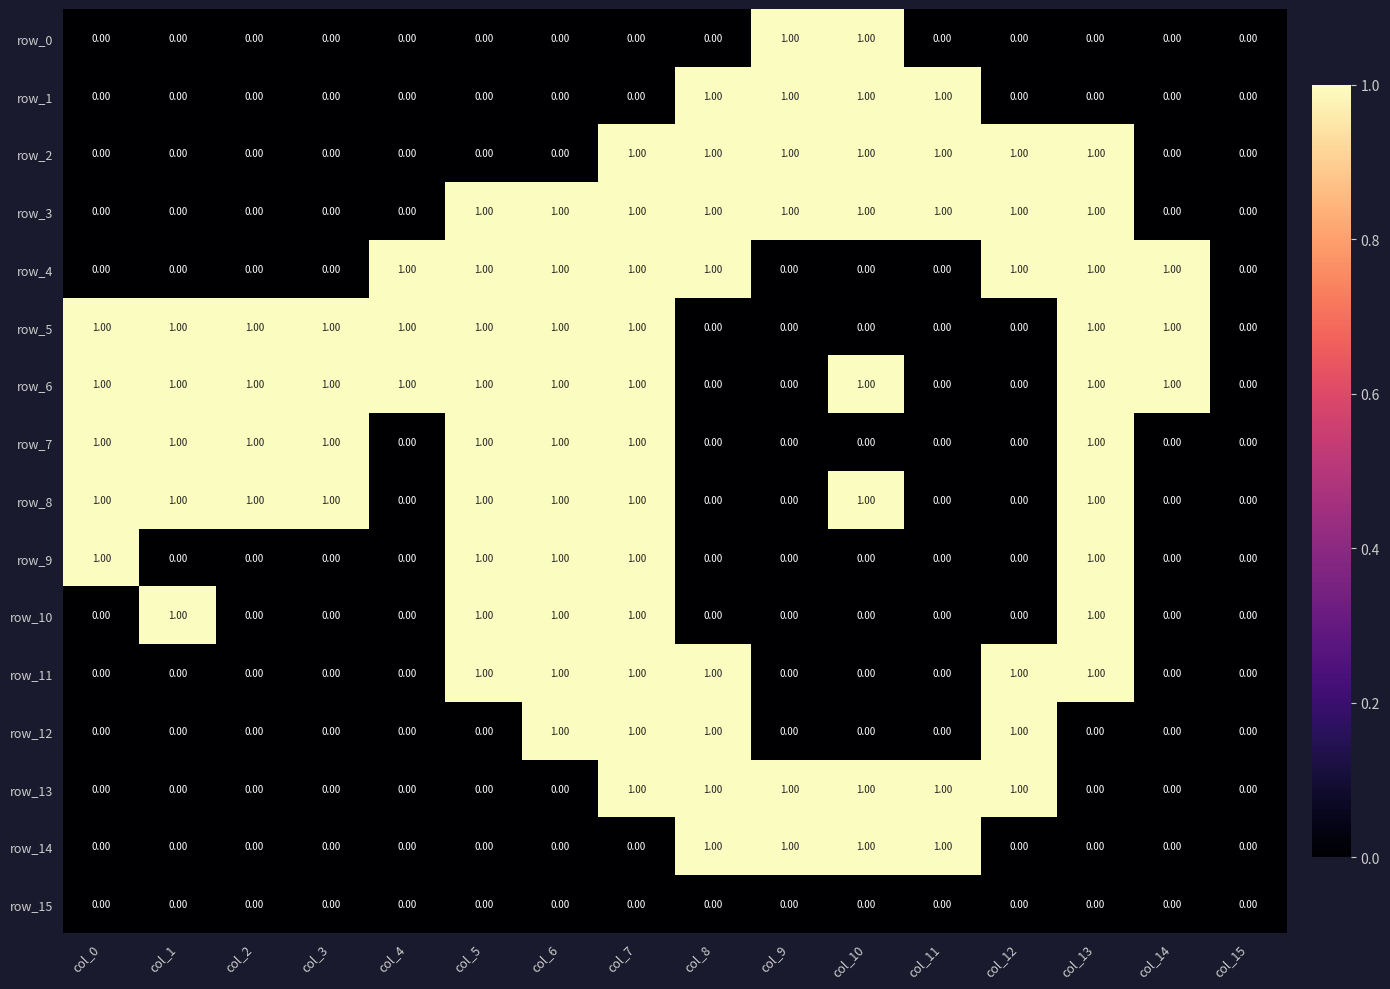

What is the sum of all row_13 values?

6